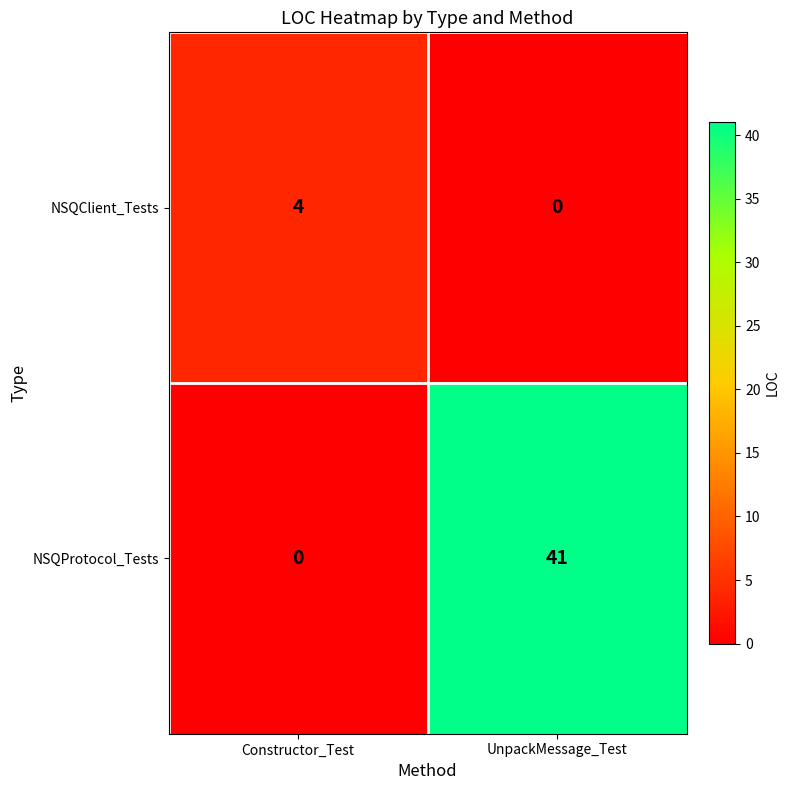

Rank the series at UnpackMessage_Test from highest to lowest value.

NSQProtocol_Tests, NSQClient_Tests